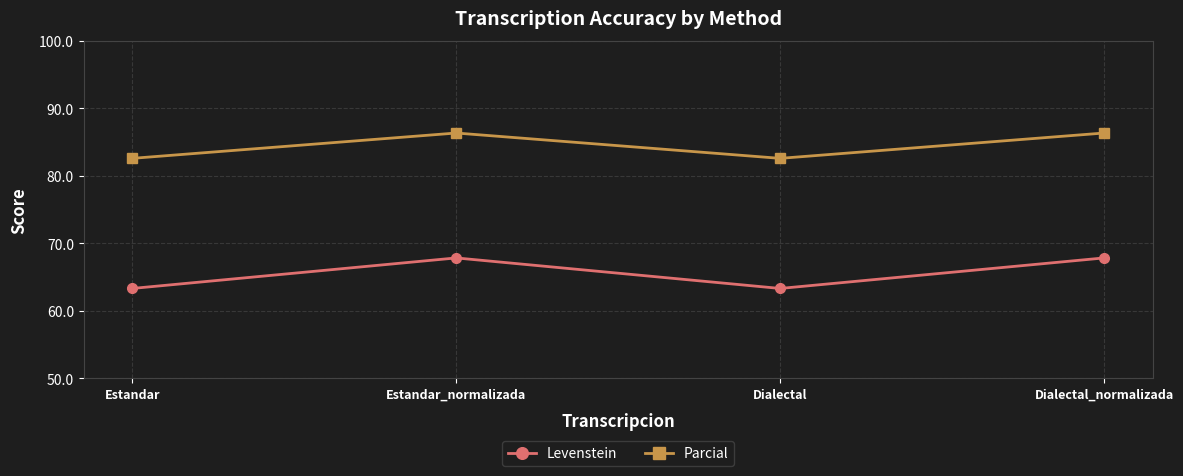

List the series in order of their overall mean, highest first.

Parcial, Levenstein